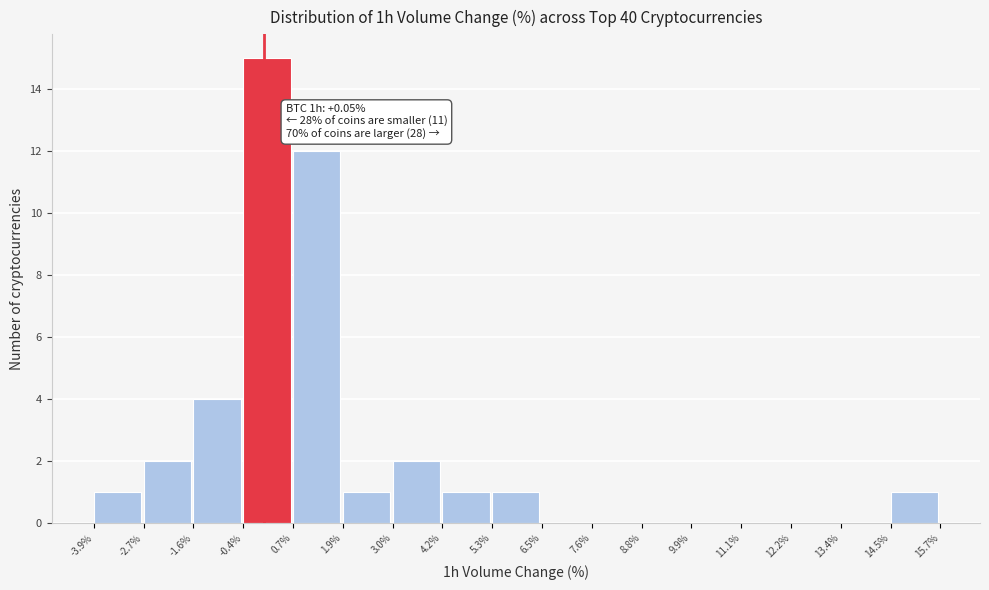

Which range on the x-axis has the tallest bar?

-0.4% to 0.7%